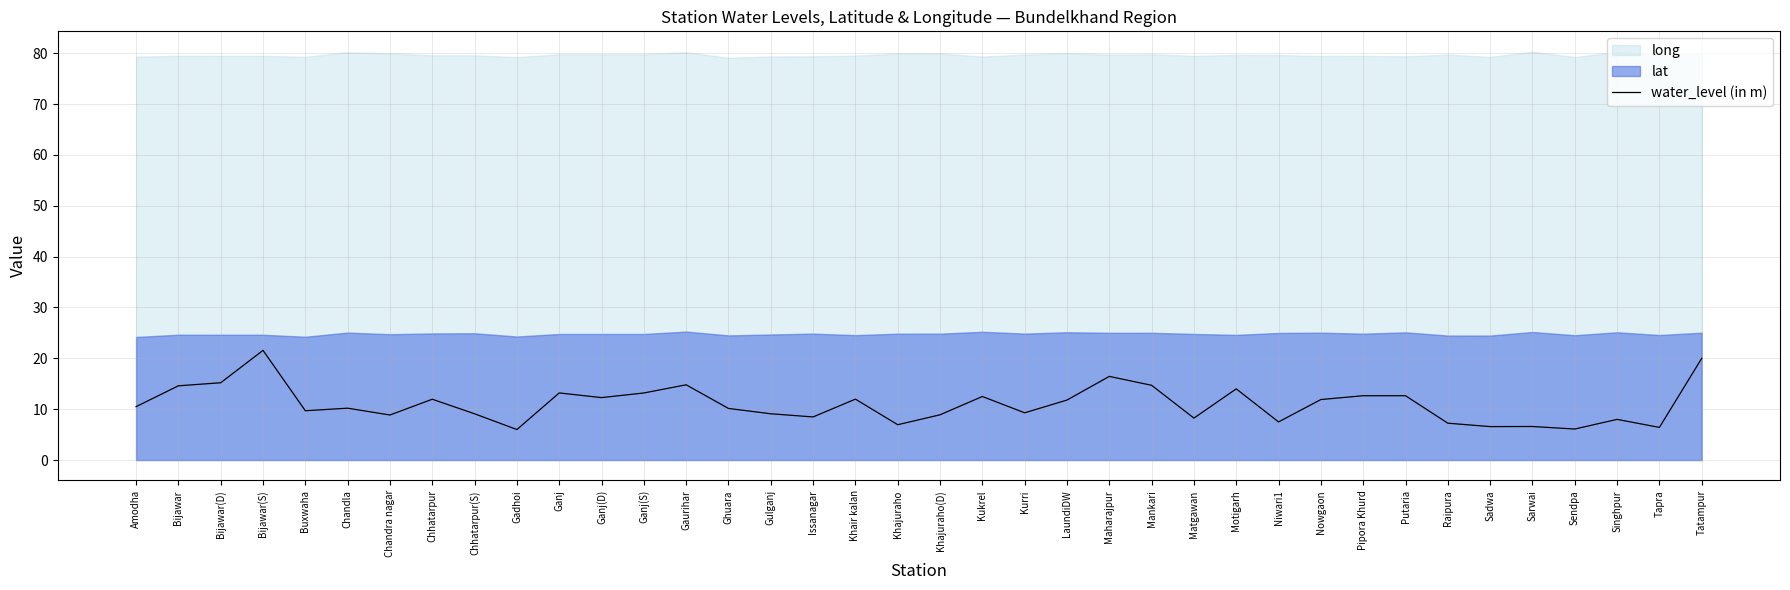

How many data points are above 10?

21